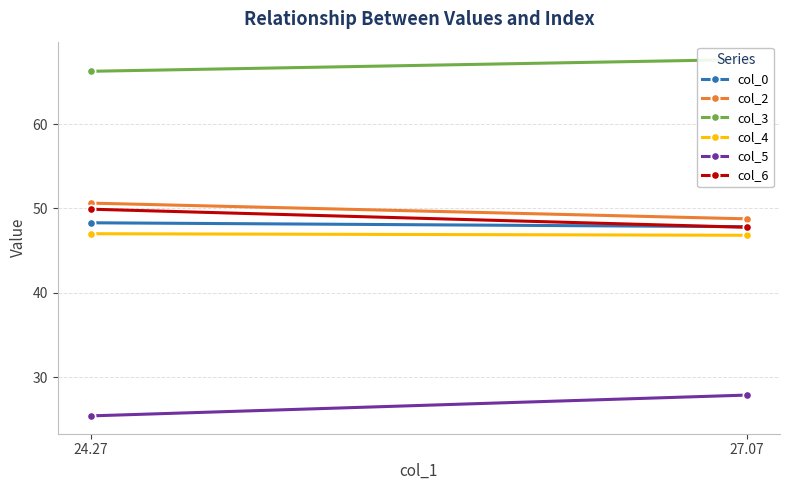

What is the label of the 2nd point from the right?

24.27